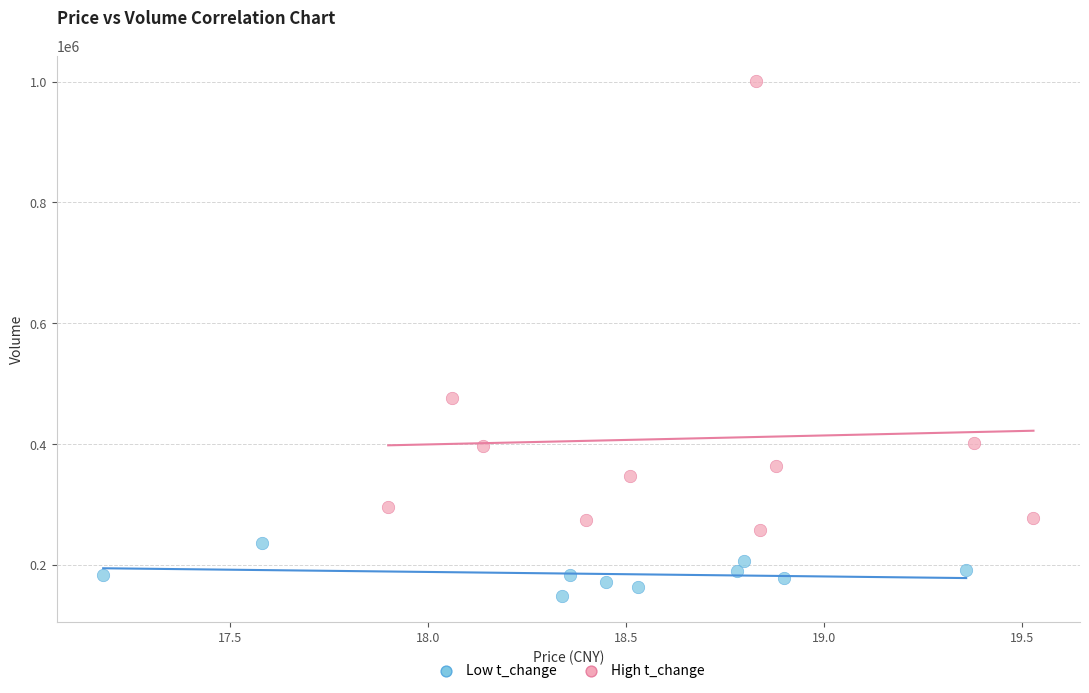

Which series contains the lowest Y value?

Low t_change